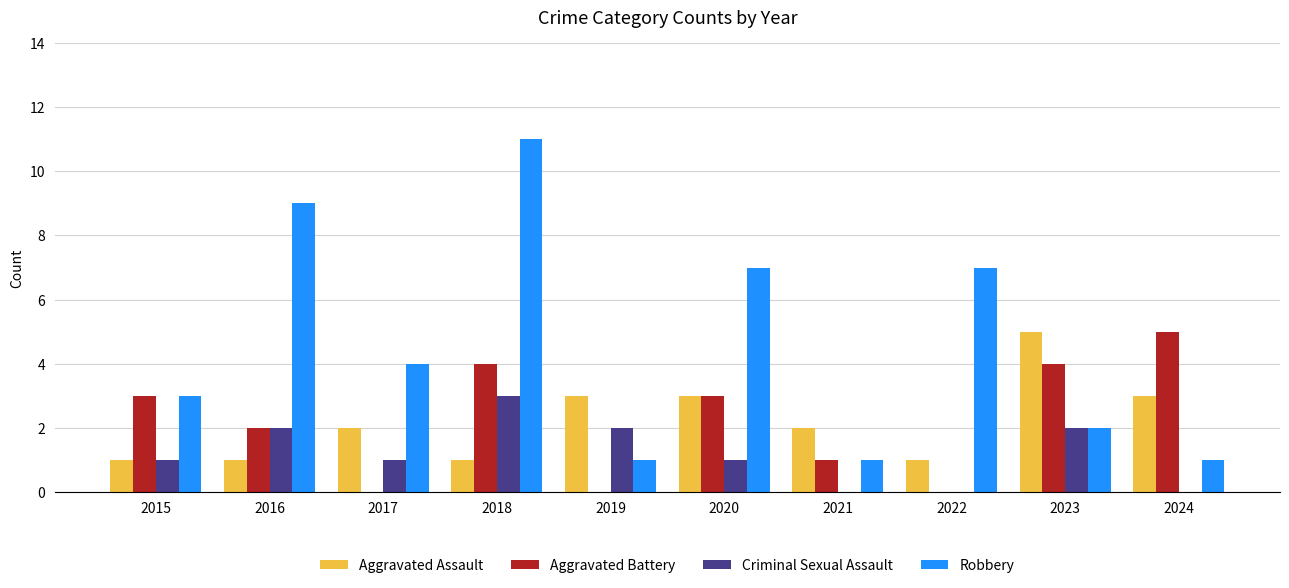

What is the greatest value displayed?

11